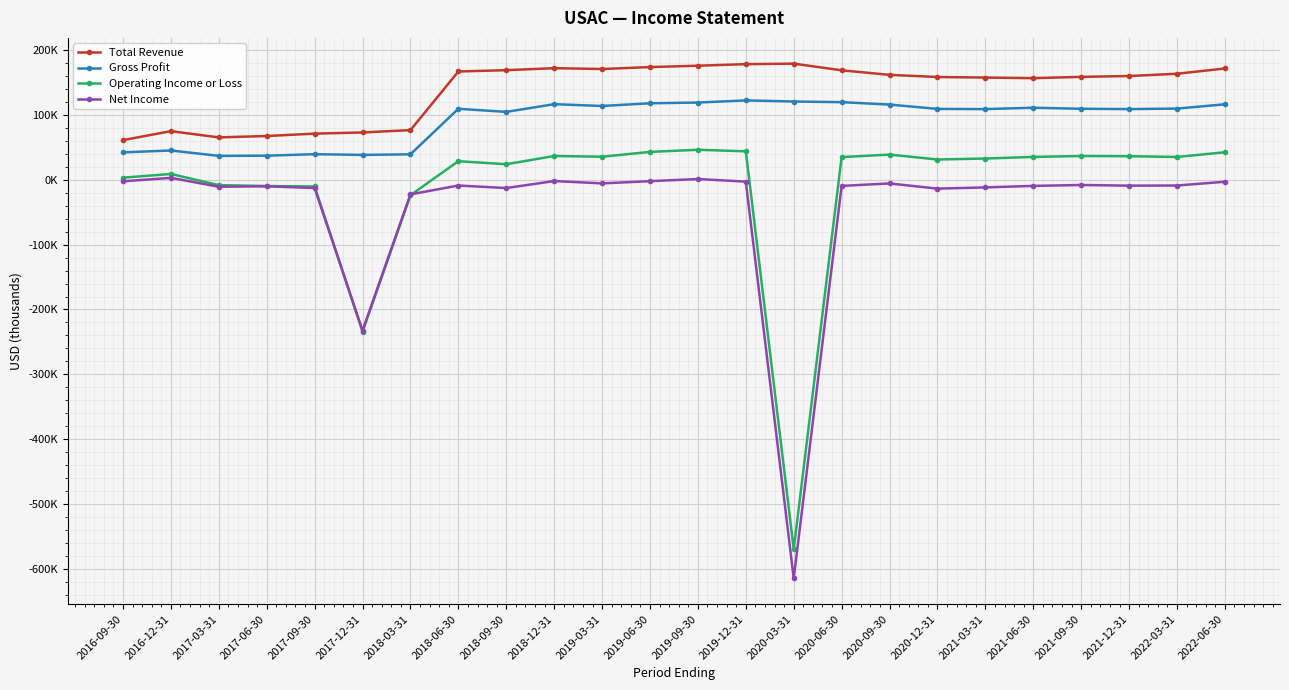

Which series changed the most between 2017-09-30 and 2018-06-30?

Total Revenue